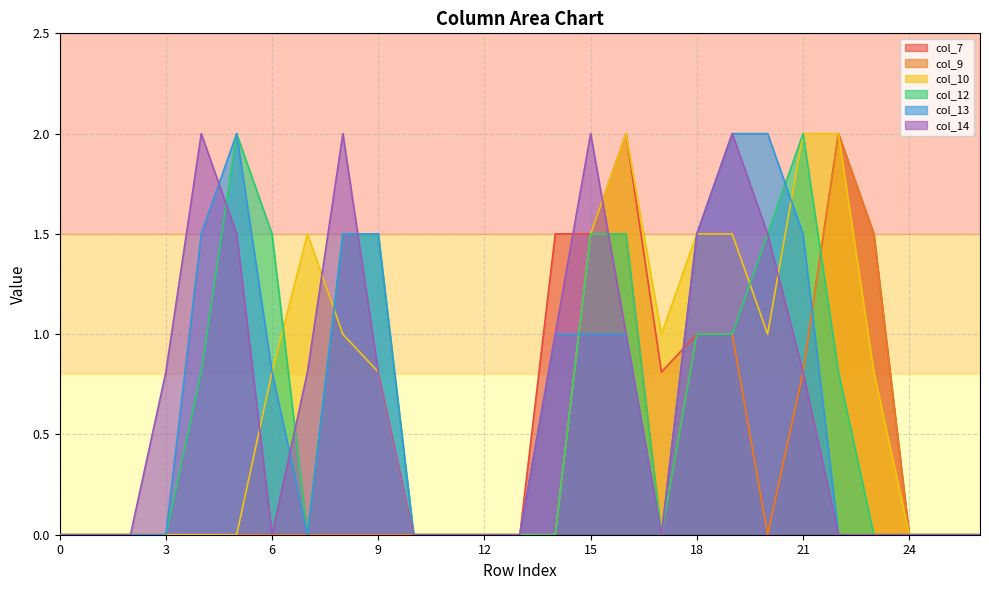

Which series changed the most between 7 and 18?

col_13